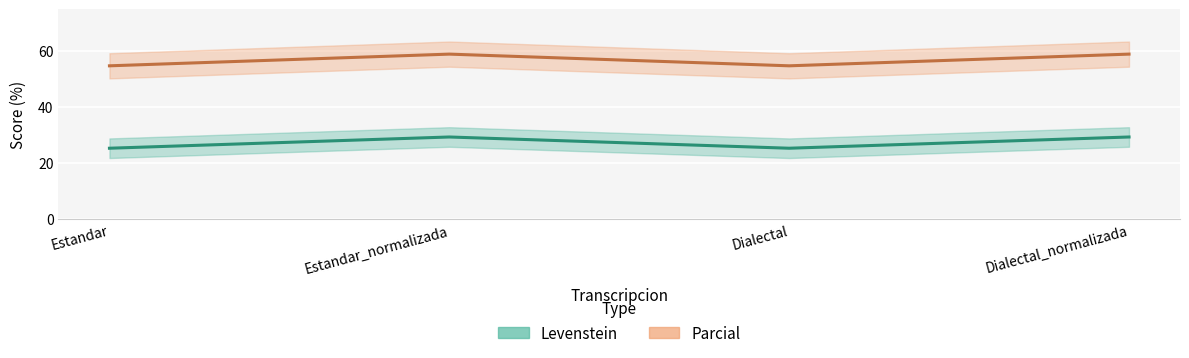

Reading left to right, extract all data points from this chart.

Levenstein: Estandar=25.4	Estandar_normalizada=29.4	Dialectal=25.4	Dialectal_normalizada=29.4
Parcial: Estandar=54.8	Estandar_normalizada=59.0	Dialectal=54.8	Dialectal_normalizada=59.0